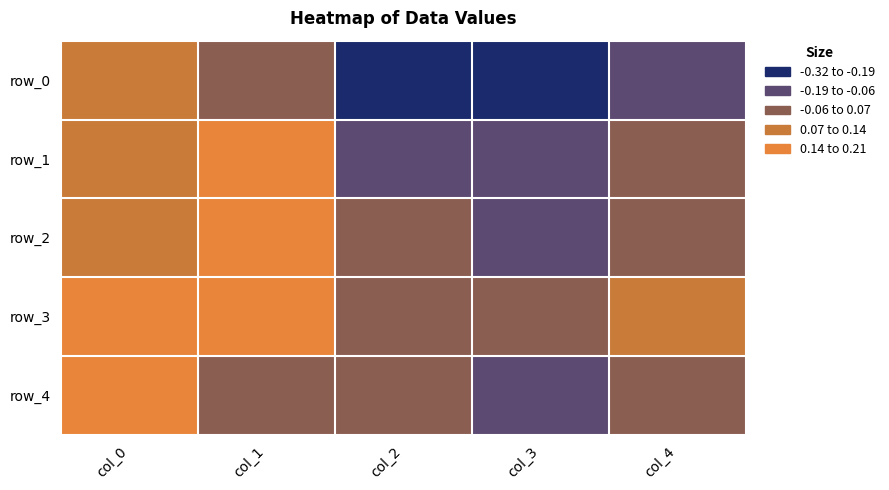

Which series has the largest range (max minus min)?

row_0